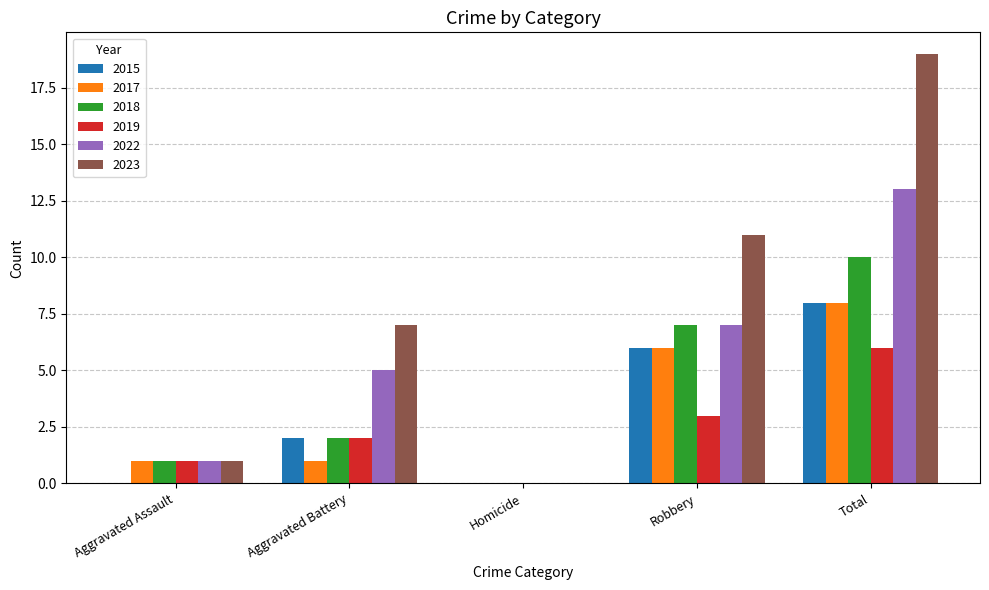

The 2017 series shows 6 at Robbery. True or false?

True